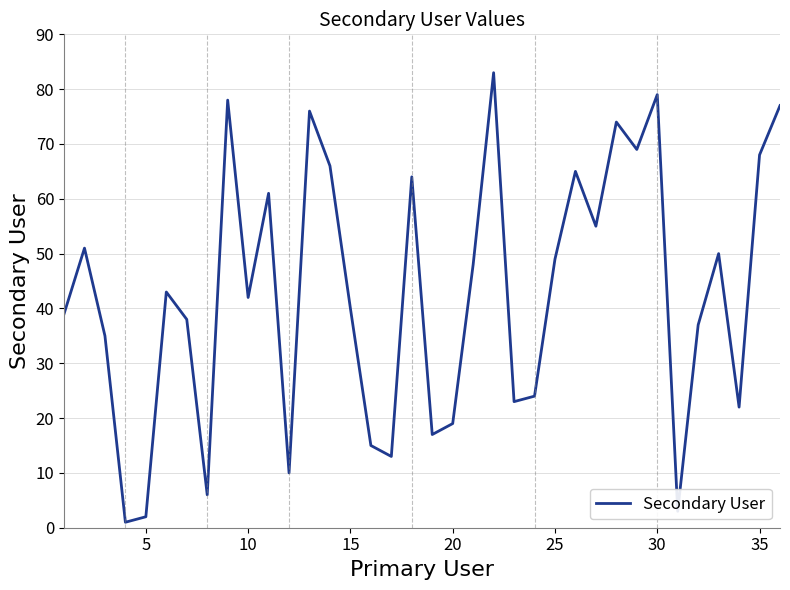

What is the greatest value displayed?

83